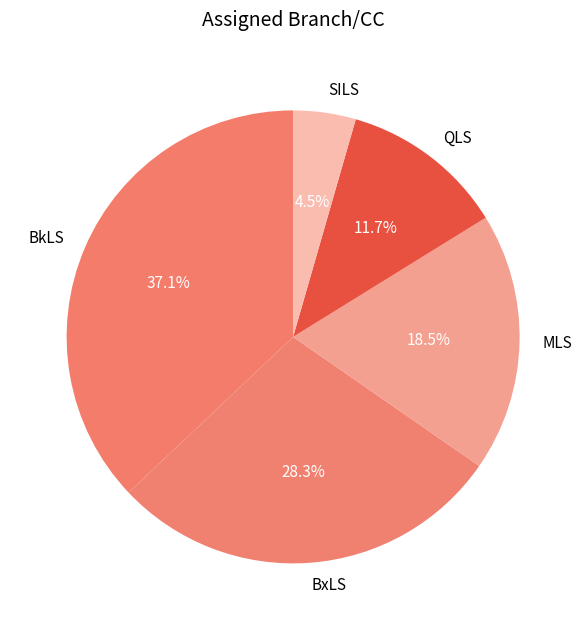

What percentage is the BxLS slice, to the nearest percent?

28%